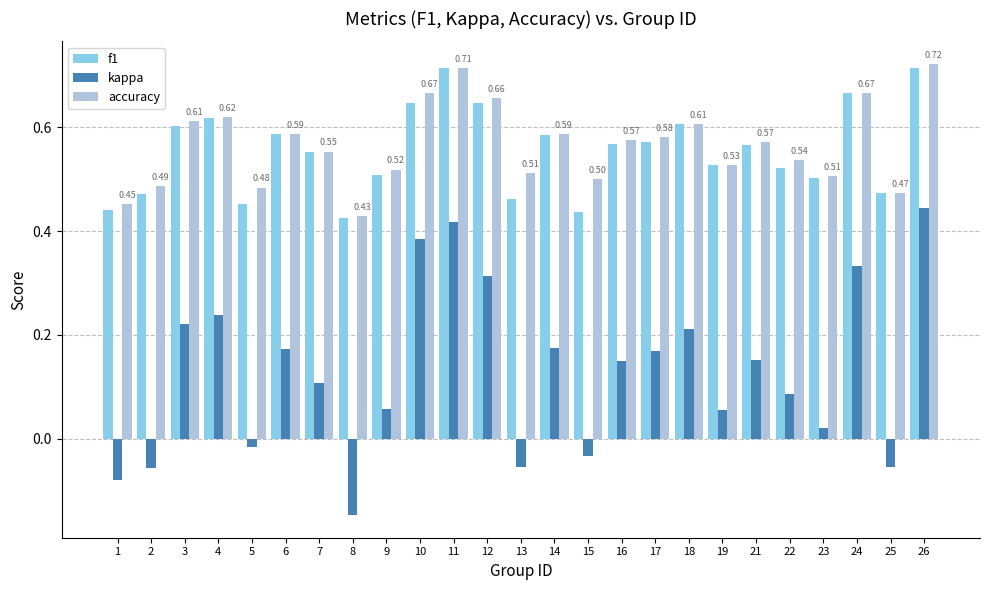

Where is f1 nearest to the value 0?

8